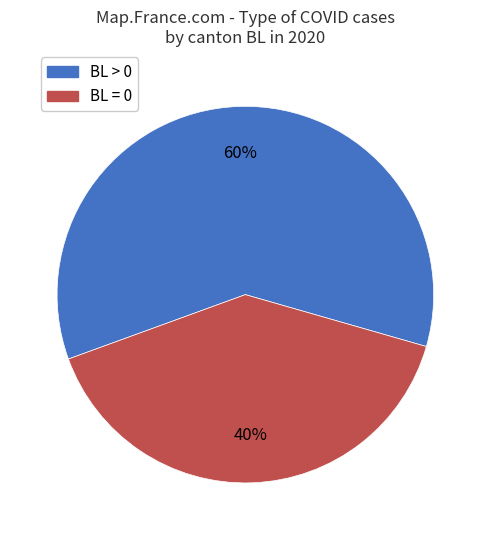

Is there any slice that represents more than half of the pie?

Yes